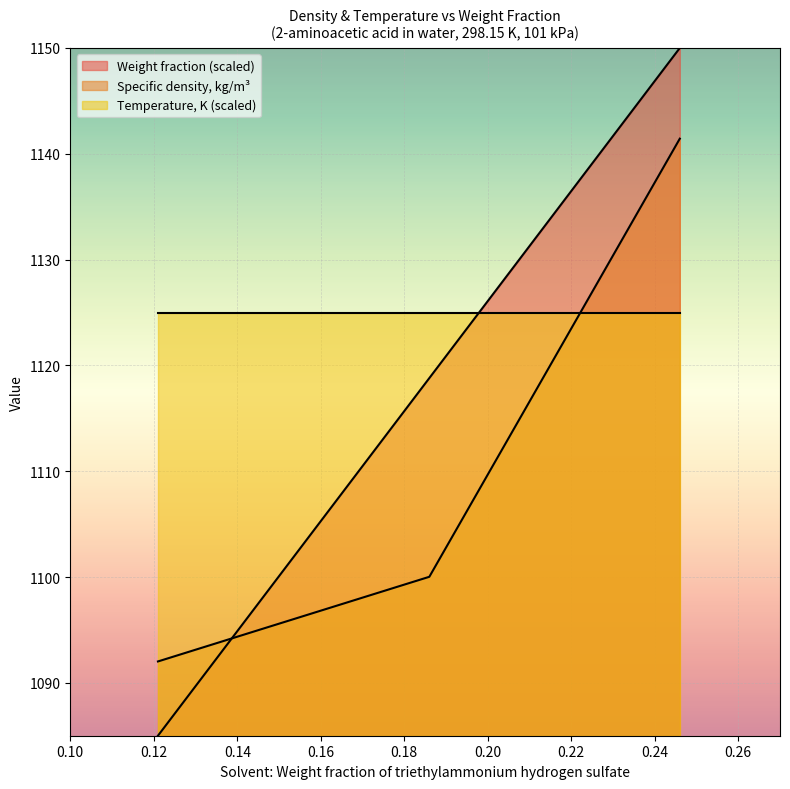

True or false: Specific density (kg/m3) has a value of 463.1 at 0.121.

False